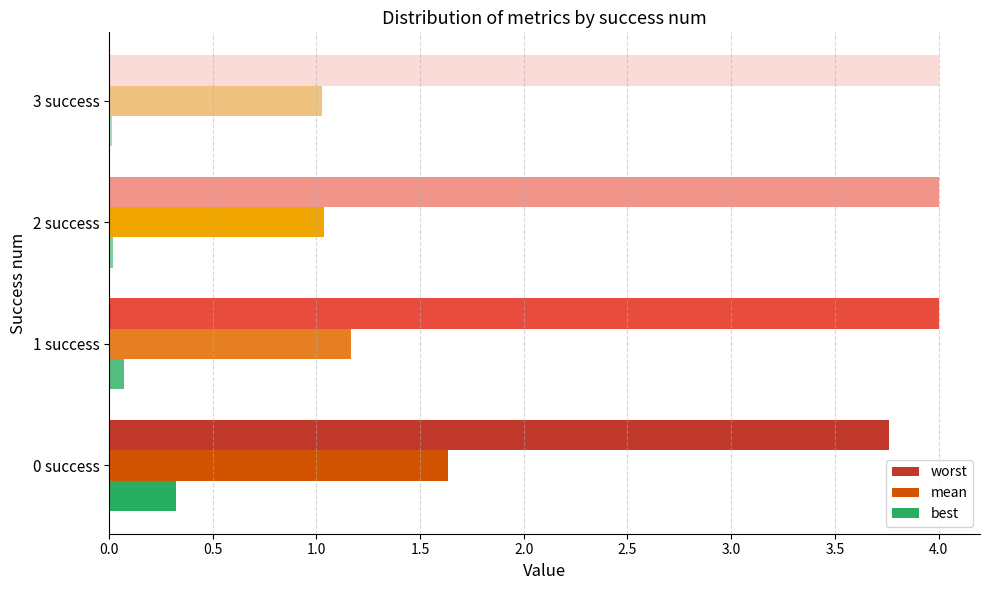

What is the maximum value shown in the chart?

4.0